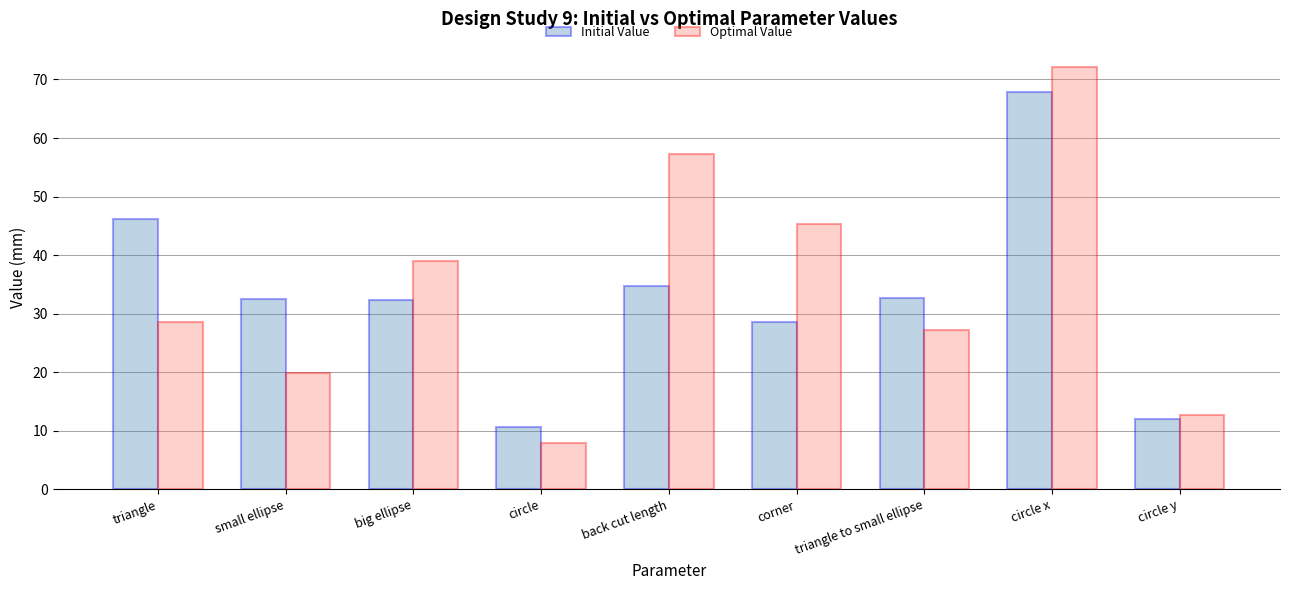

Which series changed the most between back cut length and corner?

Optimal Value